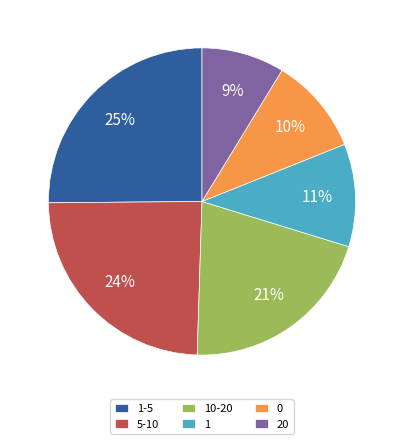

Which slice is the largest?

1-5